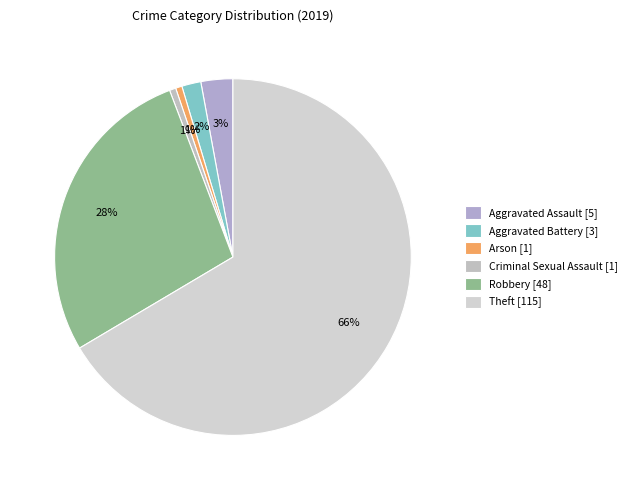

Count the number of slices in the pie.

6